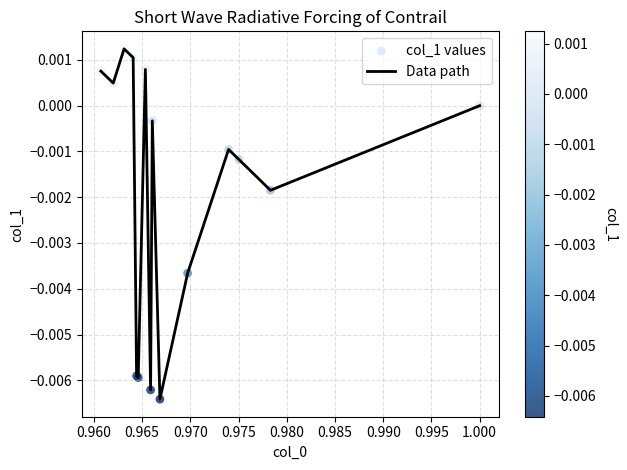

How many lines are shown in the chart?

1